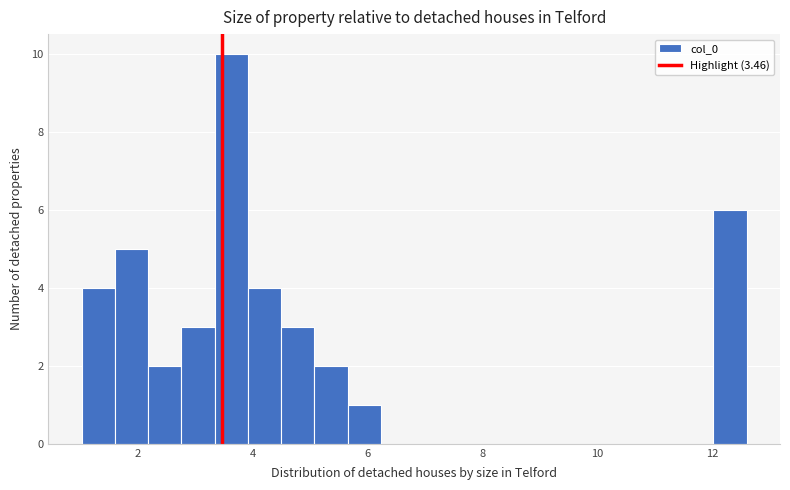

Around what value on the x-axis is the tallest bar? Give the approximate position of its centre, as read against the axis.

3.6